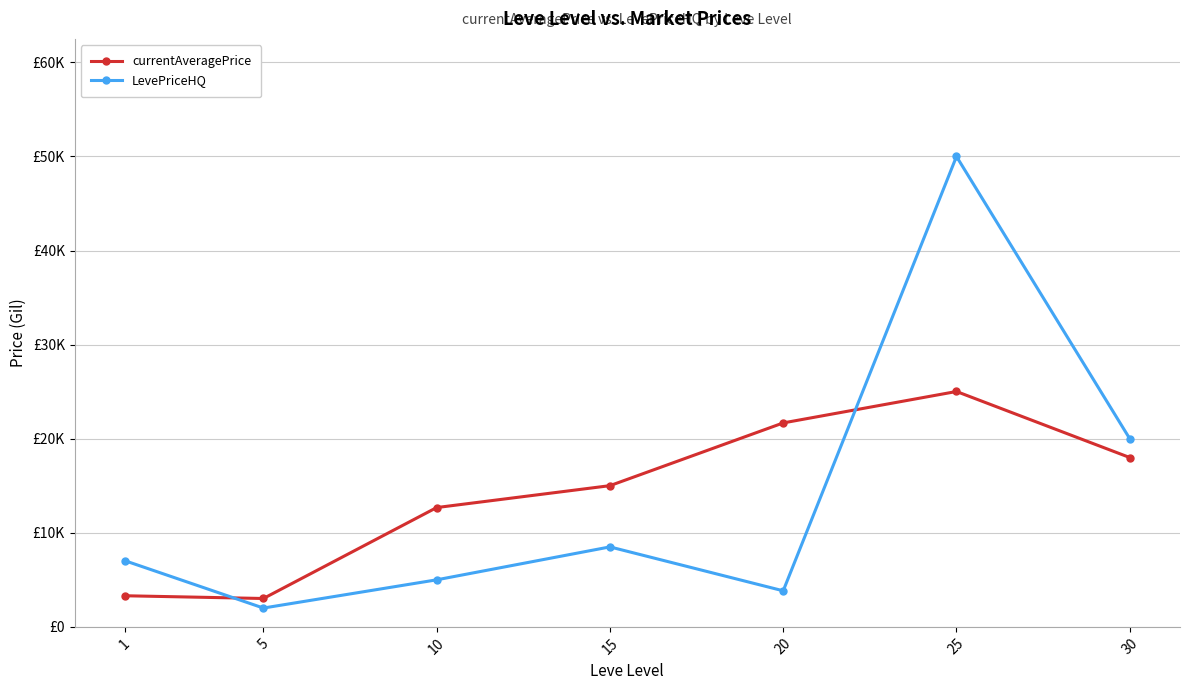

True or false: LevePriceHQ and currentAveragePrice intersect in this chart.

True